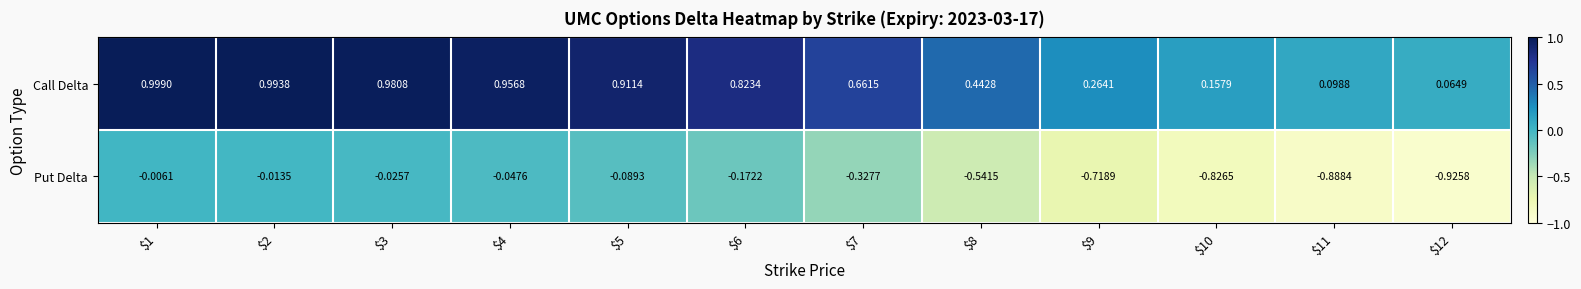

Which series has the largest total across all categories?

Call Delta